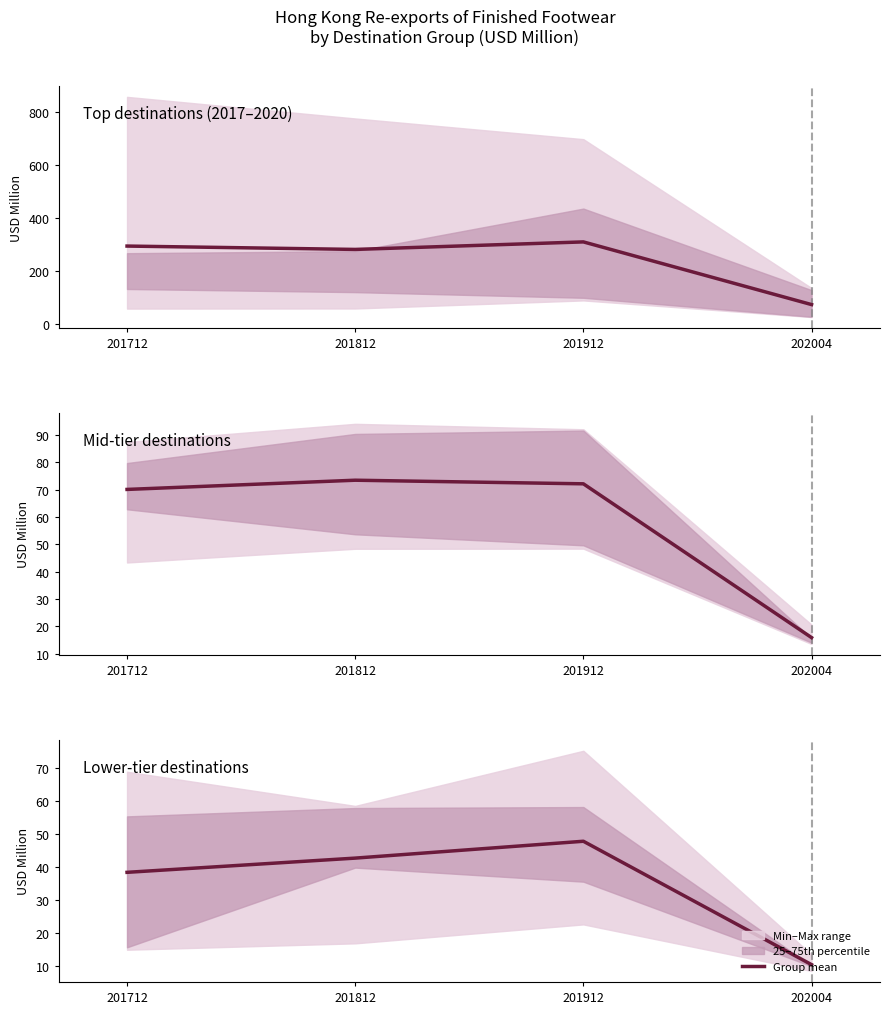

How many lines are shown in the chart?

1